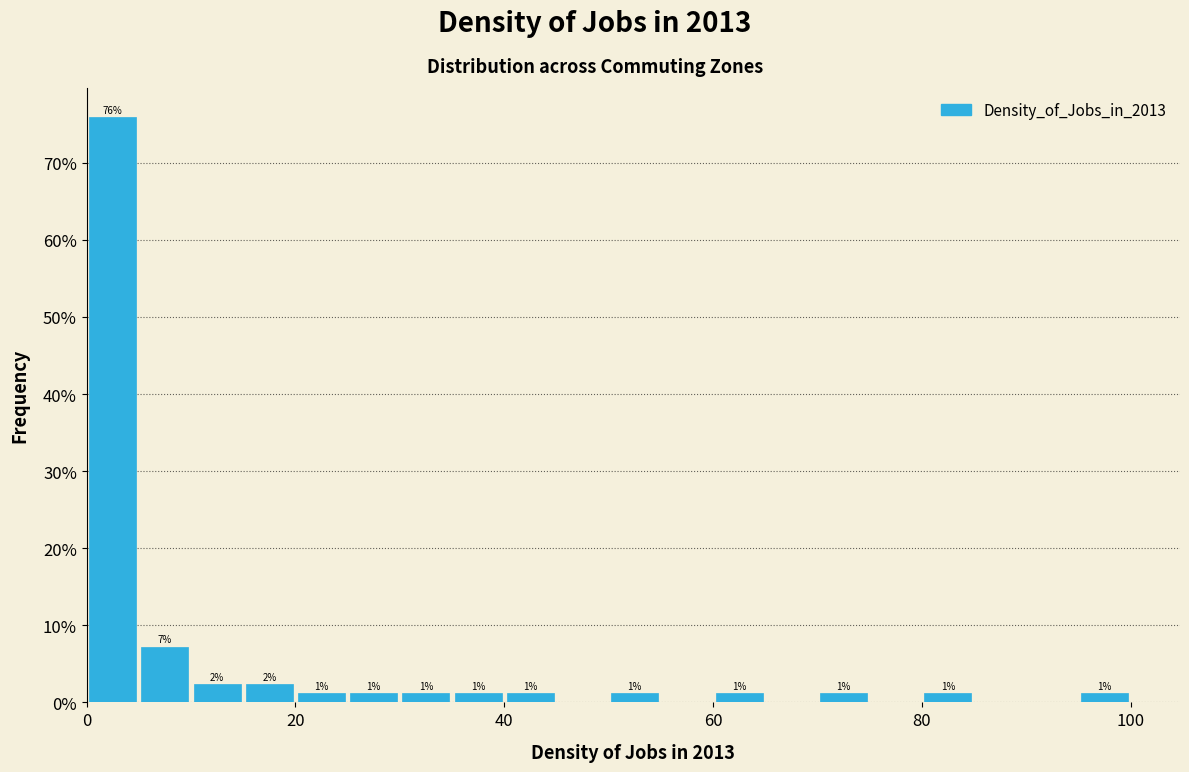

Read against the x-axis, roughly where is the centre of the tallest bar?

2